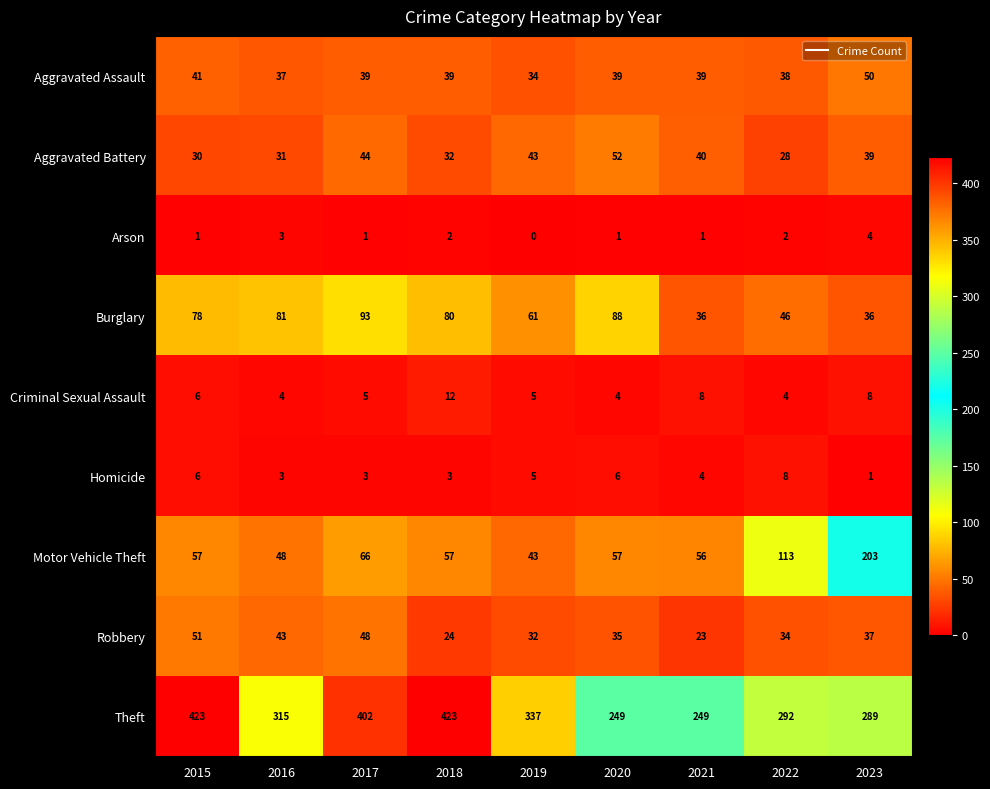

What is the difference between the second highest and second lowest values in the Homicide series?

3